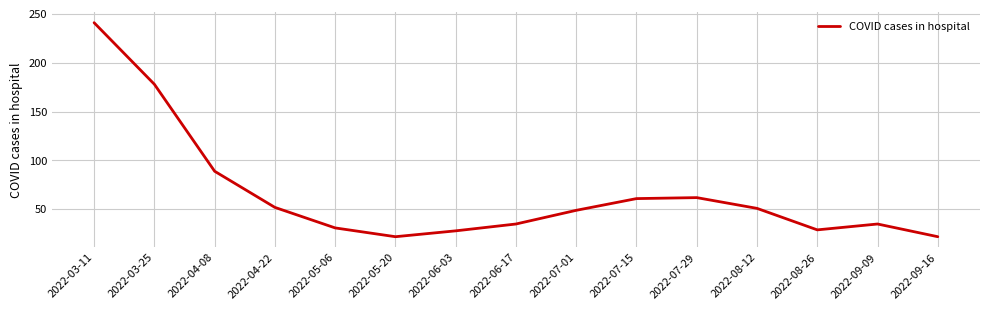

What is the sum of all values?

985